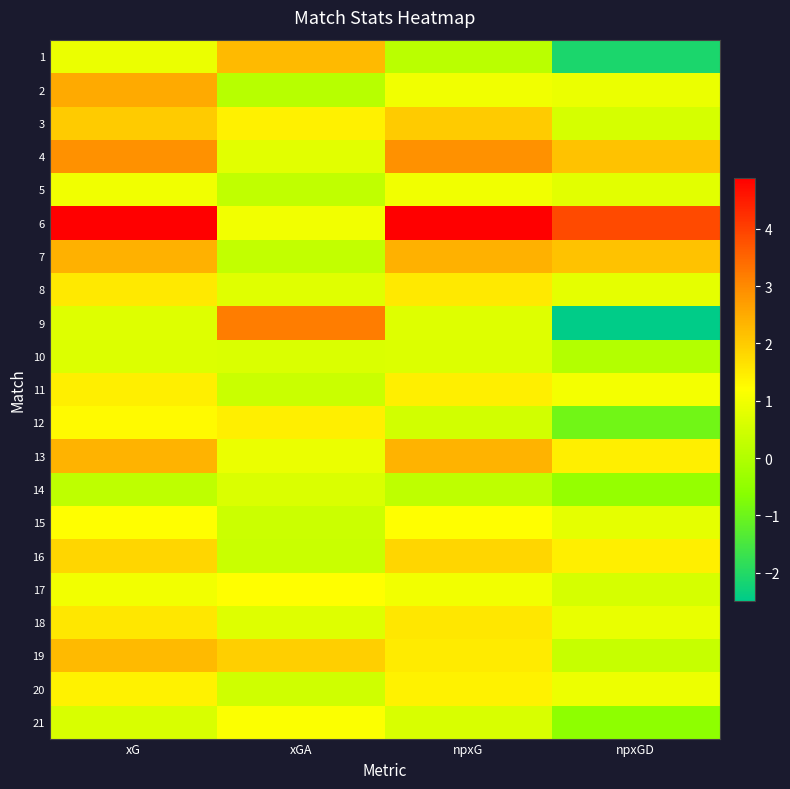

Reading right to left, list all the values displayed in this chart.

1: npxGD=-2.1	npxG=0.1	xGA=2.3	xG=0.9
2: npxGD=0.9	npxG=1.0	xGA=0.1	xG=2.5
3: npxGD=0.6	npxG=2.0	xGA=1.4	xG=2.0
4: npxGD=2.1	npxG=2.9	xGA=0.7	xG=2.9
5: npxGD=0.7	npxG=1.0	xGA=0.2	xG=1.0
6: npxGD=3.9	npxG=4.9	xGA=1.0	xG=4.9
7: npxGD=2.1	npxG=2.4	xGA=0.3	xG=2.4
8: npxGD=0.8	npxG=1.5	xGA=0.7	xG=1.5
9: npxGD=-2.5	npxG=0.7	xGA=3.2	xG=0.7
10: npxGD=0.0	npxG=0.7	xGA=0.6	xG=0.7
11: npxGD=1.0	npxG=1.4	xGA=0.4	xG=1.4
12: npxGD=-0.9	npxG=0.5	xGA=1.4	xG=1.3
13: npxGD=1.4	npxG=2.4	xGA=0.9	xG=2.4
14: npxGD=-0.4	npxG=0.2	xGA=0.6	xG=0.2
15: npxGD=0.8	npxG=1.2	xGA=0.4	xG=1.2
16: npxGD=1.5	npxG=1.8	xGA=0.4	xG=1.8
17: npxGD=0.5	npxG=1.0	xGA=1.2	xG=1.0
18: npxGD=0.9	npxG=1.6	xGA=0.7	xG=1.6
19: npxGD=0.3	npxG=1.5	xGA=1.9	xG=2.3
20: npxGD=0.9	npxG=1.4	xGA=0.5	xG=1.4
21: npxGD=-0.5	npxG=0.6	xGA=1.1	xG=0.6